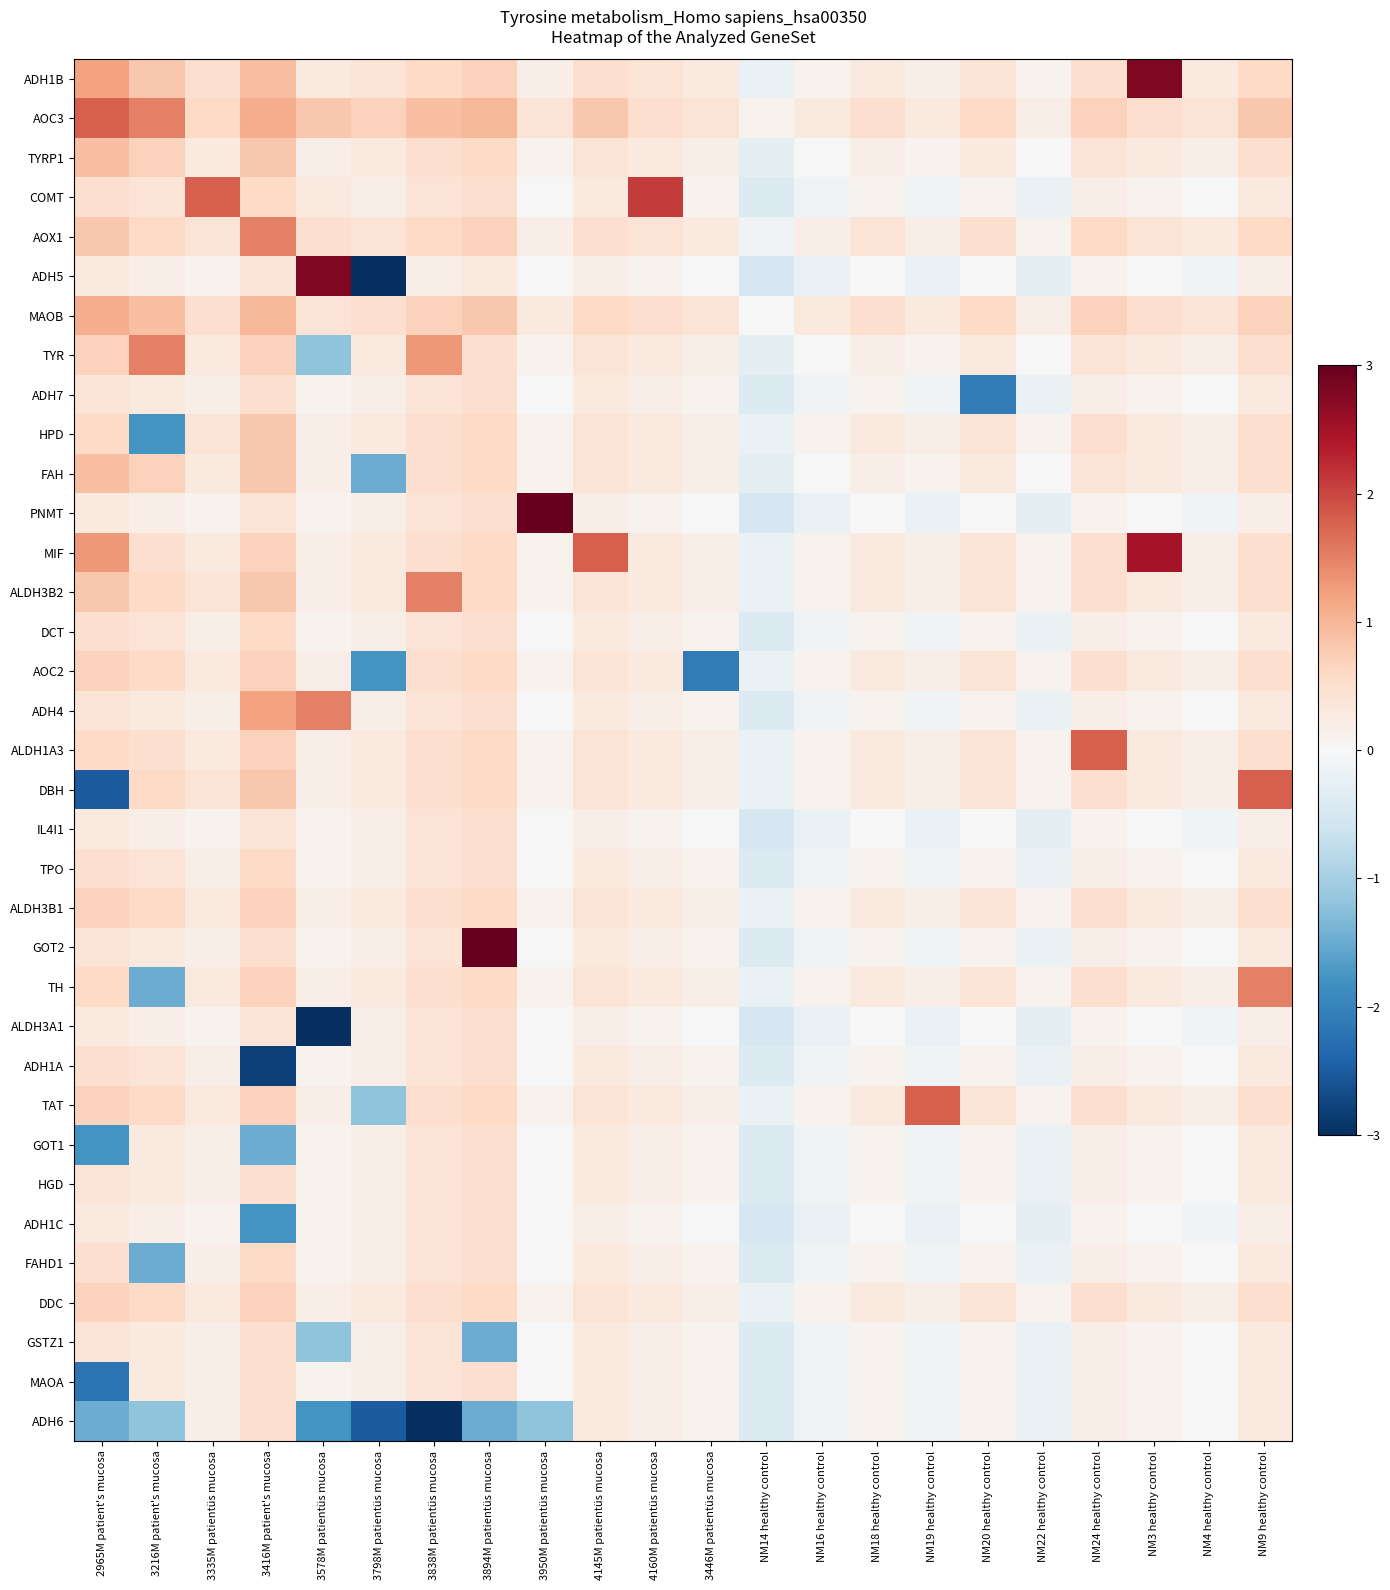

Reading left to right, extract all data points from this chart.

ADH1B: 2965M patient's mucosa=1.2	3216M patient's mucosa=0.8	3335M patientüs mucosa=0.5	3416M patient's mucosa=0.9	3578M patientüs mucosa=0.3	3798M patientüs mucosa=0.4	3838M patientüs mucosa=0.6	3894M patientüs mucosa=0.7	3950M patientüs mucosa=0.2	4145M patientüs mucosa=0.5	4160M patientüs mucosa=0.4	3446M patientüs mucosa=0.3	NM14 healthy control=-0.2	NM16 healthy control=0.1	NM18 healthy control=0.3	NM19 healthy control=0.2	NM20 healthy control=0.4	NM22 healthy control=0.1	NM24 healthy control=0.5	NM3 healthy control=2.8	NM4 healthy control=0.3	NM9 healthy control=0.6
AOC3: 2965M patient's mucosa=1.8	3216M patient's mucosa=1.5	3335M patientüs mucosa=0.6	3416M patient's mucosa=1.1	3578M patientüs mucosa=0.8	3798M patientüs mucosa=0.7	3838M patientüs mucosa=0.9	3894M patientüs mucosa=1.0	3950M patientüs mucosa=0.4	4145M patientüs mucosa=0.8	4160M patientüs mucosa=0.5	3446M patientüs mucosa=0.4	NM14 healthy control=0.1	NM16 healthy control=0.3	NM18 healthy control=0.5	NM19 healthy control=0.3	NM20 healthy control=0.6	NM22 healthy control=0.2	NM24 healthy control=0.7	NM3 healthy control=0.5	NM4 healthy control=0.4	NM9 healthy control=0.8
TYRP1: 2965M patient's mucosa=0.9	3216M patient's mucosa=0.7	3335M patientüs mucosa=0.3	3416M patient's mucosa=0.8	3578M patientüs mucosa=0.2	3798M patientüs mucosa=0.3	3838M patientüs mucosa=0.5	3894M patientüs mucosa=0.6	3950M patientüs mucosa=0.1	4145M patientüs mucosa=0.4	4160M patientüs mucosa=0.3	3446M patientüs mucosa=0.2	NM14 healthy control=-0.3	NM16 healthy control=0.0	NM18 healthy control=0.2	NM19 healthy control=0.1	NM20 healthy control=0.3	NM22 healthy control=0.0	NM24 healthy control=0.4	NM3 healthy control=0.3	NM4 healthy control=0.2	NM9 healthy control=0.5
COMT: 2965M patient's mucosa=0.5	3216M patient's mucosa=0.4	3335M patientüs mucosa=1.8	3416M patient's mucosa=0.6	3578M patientüs mucosa=0.3	3798M patientüs mucosa=0.2	3838M patientüs mucosa=0.4	3894M patientüs mucosa=0.5	3950M patientüs mucosa=0.0	4145M patientüs mucosa=0.3	4160M patientüs mucosa=2.1	3446M patientüs mucosa=0.1	NM14 healthy control=-0.4	NM16 healthy control=-0.1	NM18 healthy control=0.1	NM19 healthy control=-0.1	NM20 healthy control=0.1	NM22 healthy control=-0.2	NM24 healthy control=0.2	NM3 healthy control=0.1	NM4 healthy control=0.0	NM9 healthy control=0.3
AOX1: 2965M patient's mucosa=0.8	3216M patient's mucosa=0.6	3335M patientüs mucosa=0.4	3416M patient's mucosa=1.5	3578M patientüs mucosa=0.5	3798M patientüs mucosa=0.4	3838M patientüs mucosa=0.6	3894M patientüs mucosa=0.7	3950M patientüs mucosa=0.2	4145M patientüs mucosa=0.5	4160M patientüs mucosa=0.4	3446M patientüs mucosa=0.3	NM14 healthy control=-0.1	NM16 healthy control=0.2	NM18 healthy control=0.4	NM19 healthy control=0.2	NM20 healthy control=0.5	NM22 healthy control=0.1	NM24 healthy control=0.6	NM3 healthy control=0.4	NM4 healthy control=0.3	NM9 healthy control=0.6
ADH5: 2965M patient's mucosa=0.3	3216M patient's mucosa=0.2	3335M patientüs mucosa=0.1	3416M patient's mucosa=0.4	3578M patientüs mucosa=2.8	3798M patientüs mucosa=-3.2	3838M patientüs mucosa=0.2	3894M patientüs mucosa=0.3	3950M patientüs mucosa=0.0	4145M patientüs mucosa=0.2	4160M patientüs mucosa=0.1	3446M patientüs mucosa=0.0	NM14 healthy control=-0.5	NM16 healthy control=-0.2	NM18 healthy control=0.0	NM19 healthy control=-0.2	NM20 healthy control=0.0	NM22 healthy control=-0.3	NM24 healthy control=0.1	NM3 healthy control=0.0	NM4 healthy control=-0.1	NM9 healthy control=0.2
MAOB: 2965M patient's mucosa=1.1	3216M patient's mucosa=0.9	3335M patientüs mucosa=0.5	3416M patient's mucosa=1.0	3578M patientüs mucosa=0.4	3798M patientüs mucosa=0.5	3838M patientüs mucosa=0.7	3894M patientüs mucosa=0.8	3950M patientüs mucosa=0.3	4145M patientüs mucosa=0.6	4160M patientüs mucosa=0.5	3446M patientüs mucosa=0.4	NM14 healthy control=0.0	NM16 healthy control=0.3	NM18 healthy control=0.5	NM19 healthy control=0.3	NM20 healthy control=0.6	NM22 healthy control=0.2	NM24 healthy control=0.7	NM3 healthy control=0.5	NM4 healthy control=0.4	NM9 healthy control=0.7
TYR: 2965M patient's mucosa=0.7	3216M patient's mucosa=1.5	3335M patientüs mucosa=0.3	3416M patient's mucosa=0.7	3578M patientüs mucosa=-1.2	3798M patientüs mucosa=0.3	3838M patientüs mucosa=1.3	3894M patientüs mucosa=0.5	3950M patientüs mucosa=0.1	4145M patientüs mucosa=0.4	4160M patientüs mucosa=0.3	3446M patientüs mucosa=0.2	NM14 healthy control=-0.3	NM16 healthy control=0.0	NM18 healthy control=0.2	NM19 healthy control=0.1	NM20 healthy control=0.3	NM22 healthy control=0.0	NM24 healthy control=0.4	NM3 healthy control=0.3	NM4 healthy control=0.2	NM9 healthy control=0.5
ADH7: 2965M patient's mucosa=0.4	3216M patient's mucosa=0.3	3335M patientüs mucosa=0.2	3416M patient's mucosa=0.5	3578M patientüs mucosa=0.1	3798M patientüs mucosa=0.2	3838M patientüs mucosa=0.4	3894M patientüs mucosa=0.5	3950M patientüs mucosa=0.0	4145M patientüs mucosa=0.3	4160M patientüs mucosa=0.2	3446M patientüs mucosa=0.1	NM14 healthy control=-0.4	NM16 healthy control=-0.1	NM18 healthy control=0.1	NM19 healthy control=-0.1	NM20 healthy control=-2.1	NM22 healthy control=-0.2	NM24 healthy control=0.2	NM3 healthy control=0.1	NM4 healthy control=0.0	NM9 healthy control=0.3
HPD: 2965M patient's mucosa=0.6	3216M patient's mucosa=-1.8	3335M patientüs mucosa=0.4	3416M patient's mucosa=0.8	3578M patientüs mucosa=0.2	3798M patientüs mucosa=0.3	3838M patientüs mucosa=0.5	3894M patientüs mucosa=0.6	3950M patientüs mucosa=0.1	4145M patientüs mucosa=0.4	4160M patientüs mucosa=0.3	3446M patientüs mucosa=0.2	NM14 healthy control=-0.2	NM16 healthy control=0.1	NM18 healthy control=0.3	NM19 healthy control=0.2	NM20 healthy control=0.4	NM22 healthy control=0.1	NM24 healthy control=0.5	NM3 healthy control=0.3	NM4 healthy control=0.2	NM9 healthy control=0.5
FAH: 2965M patient's mucosa=0.9	3216M patient's mucosa=0.7	3335M patientüs mucosa=0.3	3416M patient's mucosa=0.8	3578M patientüs mucosa=0.2	3798M patientüs mucosa=-1.5	3838M patientüs mucosa=0.5	3894M patientüs mucosa=0.6	3950M patientüs mucosa=0.1	4145M patientüs mucosa=0.4	4160M patientüs mucosa=0.3	3446M patientüs mucosa=0.2	NM14 healthy control=-0.3	NM16 healthy control=0.0	NM18 healthy control=0.2	NM19 healthy control=0.1	NM20 healthy control=0.3	NM22 healthy control=0.0	NM24 healthy control=0.4	NM3 healthy control=0.3	NM4 healthy control=0.2	NM9 healthy control=0.5
PNMT: 2965M patient's mucosa=0.3	3216M patient's mucosa=0.2	3335M patientüs mucosa=0.1	3416M patient's mucosa=0.4	3578M patientüs mucosa=0.1	3798M patientüs mucosa=0.2	3838M patientüs mucosa=0.4	3894M patientüs mucosa=0.5	3950M patientüs mucosa=3.2	4145M patientüs mucosa=0.2	4160M patientüs mucosa=0.1	3446M patientüs mucosa=0.0	NM14 healthy control=-0.5	NM16 healthy control=-0.2	NM18 healthy control=0.0	NM19 healthy control=-0.2	NM20 healthy control=0.0	NM22 healthy control=-0.3	NM24 healthy control=0.1	NM3 healthy control=0.0	NM4 healthy control=-0.1	NM9 healthy control=0.2
MIF: 2965M patient's mucosa=1.3	3216M patient's mucosa=0.5	3335M patientüs mucosa=0.3	3416M patient's mucosa=0.7	3578M patientüs mucosa=0.2	3798M patientüs mucosa=0.3	3838M patientüs mucosa=0.5	3894M patientüs mucosa=0.6	3950M patientüs mucosa=0.1	4145M patientüs mucosa=1.8	4160M patientüs mucosa=0.3	3446M patientüs mucosa=0.2	NM14 healthy control=-0.2	NM16 healthy control=0.1	NM18 healthy control=0.3	NM19 healthy control=0.2	NM20 healthy control=0.4	NM22 healthy control=0.1	NM24 healthy control=0.5	NM3 healthy control=2.5	NM4 healthy control=0.2	NM9 healthy control=0.5
ALDH3B2: 2965M patient's mucosa=0.8	3216M patient's mucosa=0.6	3335M patientüs mucosa=0.4	3416M patient's mucosa=0.8	3578M patientüs mucosa=0.2	3798M patientüs mucosa=0.3	3838M patientüs mucosa=1.5	3894M patientüs mucosa=0.6	3950M patientüs mucosa=0.1	4145M patientüs mucosa=0.4	4160M patientüs mucosa=0.3	3446M patientüs mucosa=0.2	NM14 healthy control=-0.2	NM16 healthy control=0.1	NM18 healthy control=0.3	NM19 healthy control=0.2	NM20 healthy control=0.4	NM22 healthy control=0.1	NM24 healthy control=0.5	NM3 healthy control=0.3	NM4 healthy control=0.2	NM9 healthy control=0.5
DCT: 2965M patient's mucosa=0.5	3216M patient's mucosa=0.4	3335M patientüs mucosa=0.2	3416M patient's mucosa=0.6	3578M patientüs mucosa=0.1	3798M patientüs mucosa=0.2	3838M patientüs mucosa=0.4	3894M patientüs mucosa=0.5	3950M patientüs mucosa=0.0	4145M patientüs mucosa=0.3	4160M patientüs mucosa=0.2	3446M patientüs mucosa=0.1	NM14 healthy control=-0.4	NM16 healthy control=-0.1	NM18 healthy control=0.1	NM19 healthy control=-0.1	NM20 healthy control=0.1	NM22 healthy control=-0.2	NM24 healthy control=0.2	NM3 healthy control=0.1	NM4 healthy control=0.0	NM9 healthy control=0.3
AOC2: 2965M patient's mucosa=0.7	3216M patient's mucosa=0.6	3335M patientüs mucosa=0.3	3416M patient's mucosa=0.7	3578M patientüs mucosa=0.2	3798M patientüs mucosa=-1.8	3838M patientüs mucosa=0.5	3894M patientüs mucosa=0.6	3950M patientüs mucosa=0.1	4145M patientüs mucosa=0.4	4160M patientüs mucosa=0.3	3446M patientüs mucosa=-2.1	NM14 healthy control=-0.2	NM16 healthy control=0.1	NM18 healthy control=0.3	NM19 healthy control=0.2	NM20 healthy control=0.4	NM22 healthy control=0.1	NM24 healthy control=0.5	NM3 healthy control=0.3	NM4 healthy control=0.2	NM9 healthy control=0.5
ADH4: 2965M patient's mucosa=0.4	3216M patient's mucosa=0.3	3335M patientüs mucosa=0.2	3416M patient's mucosa=1.2	3578M patientüs mucosa=1.5	3798M patientüs mucosa=0.2	3838M patientüs mucosa=0.4	3894M patientüs mucosa=0.5	3950M patientüs mucosa=0.0	4145M patientüs mucosa=0.3	4160M patientüs mucosa=0.2	3446M patientüs mucosa=0.1	NM14 healthy control=-0.4	NM16 healthy control=-0.1	NM18 healthy control=0.1	NM19 healthy control=-0.1	NM20 healthy control=0.1	NM22 healthy control=-0.2	NM24 healthy control=0.2	NM3 healthy control=0.1	NM4 healthy control=0.0	NM9 healthy control=0.3
ALDH1A3: 2965M patient's mucosa=0.6	3216M patient's mucosa=0.5	3335M patientüs mucosa=0.3	3416M patient's mucosa=0.7	3578M patientüs mucosa=0.2	3798M patientüs mucosa=0.3	3838M patientüs mucosa=0.5	3894M patientüs mucosa=0.6	3950M patientüs mucosa=0.1	4145M patientüs mucosa=0.4	4160M patientüs mucosa=0.3	3446M patientüs mucosa=0.2	NM14 healthy control=-0.2	NM16 healthy control=0.1	NM18 healthy control=0.3	NM19 healthy control=0.2	NM20 healthy control=0.4	NM22 healthy control=0.1	NM24 healthy control=1.8	NM3 healthy control=0.3	NM4 healthy control=0.2	NM9 healthy control=0.5
DBH: 2965M patient's mucosa=-2.5	3216M patient's mucosa=0.6	3335M patientüs mucosa=0.4	3416M patient's mucosa=0.8	3578M patientüs mucosa=0.2	3798M patientüs mucosa=0.3	3838M patientüs mucosa=0.5	3894M patientüs mucosa=0.6	3950M patientüs mucosa=0.1	4145M patientüs mucosa=0.4	4160M patientüs mucosa=0.3	3446M patientüs mucosa=0.2	NM14 healthy control=-0.2	NM16 healthy control=0.1	NM18 healthy control=0.3	NM19 healthy control=0.2	NM20 healthy control=0.4	NM22 healthy control=0.1	NM24 healthy control=0.5	NM3 healthy control=0.3	NM4 healthy control=0.2	NM9 healthy control=1.8
IL4I1: 2965M patient's mucosa=0.3	3216M patient's mucosa=0.2	3335M patientüs mucosa=0.1	3416M patient's mucosa=0.4	3578M patientüs mucosa=0.1	3798M patientüs mucosa=0.2	3838M patientüs mucosa=0.4	3894M patientüs mucosa=0.5	3950M patientüs mucosa=0.0	4145M patientüs mucosa=0.2	4160M patientüs mucosa=0.1	3446M patientüs mucosa=0.0	NM14 healthy control=-0.5	NM16 healthy control=-0.2	NM18 healthy control=0.0	NM19 healthy control=-0.2	NM20 healthy control=0.0	NM22 healthy control=-0.3	NM24 healthy control=0.1	NM3 healthy control=0.0	NM4 healthy control=-0.1	NM9 healthy control=0.2
TPO: 2965M patient's mucosa=0.5	3216M patient's mucosa=0.4	3335M patientüs mucosa=0.2	3416M patient's mucosa=0.6	3578M patientüs mucosa=0.1	3798M patientüs mucosa=0.2	3838M patientüs mucosa=0.4	3894M patientüs mucosa=0.5	3950M patientüs mucosa=0.0	4145M patientüs mucosa=0.3	4160M patientüs mucosa=0.2	3446M patientüs mucosa=0.1	NM14 healthy control=-0.4	NM16 healthy control=-0.1	NM18 healthy control=0.1	NM19 healthy control=-0.1	NM20 healthy control=0.1	NM22 healthy control=-0.2	NM24 healthy control=0.2	NM3 healthy control=0.1	NM4 healthy control=0.0	NM9 healthy control=0.3
ALDH3B1: 2965M patient's mucosa=0.7	3216M patient's mucosa=0.6	3335M patientüs mucosa=0.3	3416M patient's mucosa=0.7	3578M patientüs mucosa=0.2	3798M patientüs mucosa=0.3	3838M patientüs mucosa=0.5	3894M patientüs mucosa=0.6	3950M patientüs mucosa=0.1	4145M patientüs mucosa=0.4	4160M patientüs mucosa=0.3	3446M patientüs mucosa=0.2	NM14 healthy control=-0.2	NM16 healthy control=0.1	NM18 healthy control=0.3	NM19 healthy control=0.2	NM20 healthy control=0.4	NM22 healthy control=0.1	NM24 healthy control=0.5	NM3 healthy control=0.3	NM4 healthy control=0.2	NM9 healthy control=0.5
GOT2: 2965M patient's mucosa=0.4	3216M patient's mucosa=0.3	3335M patientüs mucosa=0.2	3416M patient's mucosa=0.5	3578M patientüs mucosa=0.1	3798M patientüs mucosa=0.2	3838M patientüs mucosa=0.4	3894M patientüs mucosa=3.1	3950M patientüs mucosa=0.0	4145M patientüs mucosa=0.3	4160M patientüs mucosa=0.2	3446M patientüs mucosa=0.1	NM14 healthy control=-0.4	NM16 healthy control=-0.1	NM18 healthy control=0.1	NM19 healthy control=-0.1	NM20 healthy control=0.1	NM22 healthy control=-0.2	NM24 healthy control=0.2	NM3 healthy control=0.1	NM4 healthy control=0.0	NM9 healthy control=0.3
TH: 2965M patient's mucosa=0.6	3216M patient's mucosa=-1.5	3335M patientüs mucosa=0.3	3416M patient's mucosa=0.7	3578M patientüs mucosa=0.2	3798M patientüs mucosa=0.3	3838M patientüs mucosa=0.5	3894M patientüs mucosa=0.6	3950M patientüs mucosa=0.1	4145M patientüs mucosa=0.4	4160M patientüs mucosa=0.3	3446M patientüs mucosa=0.2	NM14 healthy control=-0.2	NM16 healthy control=0.1	NM18 healthy control=0.3	NM19 healthy control=0.2	NM20 healthy control=0.4	NM22 healthy control=0.1	NM24 healthy control=0.5	NM3 healthy control=0.3	NM4 healthy control=0.2	NM9 healthy control=1.5
ALDH3A1: 2965M patient's mucosa=0.3	3216M patient's mucosa=0.2	3335M patientüs mucosa=0.1	3416M patient's mucosa=0.4	3578M patientüs mucosa=-3.0	3798M patientüs mucosa=0.2	3838M patientüs mucosa=0.4	3894M patientüs mucosa=0.5	3950M patientüs mucosa=0.0	4145M patientüs mucosa=0.2	4160M patientüs mucosa=0.1	3446M patientüs mucosa=0.0	NM14 healthy control=-0.5	NM16 healthy control=-0.2	NM18 healthy control=0.0	NM19 healthy control=-0.2	NM20 healthy control=0.0	NM22 healthy control=-0.3	NM24 healthy control=0.1	NM3 healthy control=0.0	NM4 healthy control=-0.1	NM9 healthy control=0.2
ADH1A: 2965M patient's mucosa=0.5	3216M patient's mucosa=0.4	3335M patientüs mucosa=0.2	3416M patient's mucosa=-2.8	3578M patientüs mucosa=0.1	3798M patientüs mucosa=0.2	3838M patientüs mucosa=0.4	3894M patientüs mucosa=0.5	3950M patientüs mucosa=0.0	4145M patientüs mucosa=0.3	4160M patientüs mucosa=0.2	3446M patientüs mucosa=0.1	NM14 healthy control=-0.4	NM16 healthy control=-0.1	NM18 healthy control=0.1	NM19 healthy control=-0.1	NM20 healthy control=0.1	NM22 healthy control=-0.2	NM24 healthy control=0.2	NM3 healthy control=0.1	NM4 healthy control=0.0	NM9 healthy control=0.3
TAT: 2965M patient's mucosa=0.7	3216M patient's mucosa=0.6	3335M patientüs mucosa=0.3	3416M patient's mucosa=0.7	3578M patientüs mucosa=0.2	3798M patientüs mucosa=-1.2	3838M patientüs mucosa=0.5	3894M patientüs mucosa=0.6	3950M patientüs mucosa=0.1	4145M patientüs mucosa=0.4	4160M patientüs mucosa=0.3	3446M patientüs mucosa=0.2	NM14 healthy control=-0.2	NM16 healthy control=0.1	NM18 healthy control=0.3	NM19 healthy control=1.8	NM20 healthy control=0.4	NM22 healthy control=0.1	NM24 healthy control=0.5	NM3 healthy control=0.3	NM4 healthy control=0.2	NM9 healthy control=0.5
GOT1: 2965M patient's mucosa=-1.8	3216M patient's mucosa=0.3	3335M patientüs mucosa=0.2	3416M patient's mucosa=-1.5	3578M patientüs mucosa=0.1	3798M patientüs mucosa=0.2	3838M patientüs mucosa=0.4	3894M patientüs mucosa=0.5	3950M patientüs mucosa=0.0	4145M patientüs mucosa=0.3	4160M patientüs mucosa=0.2	3446M patientüs mucosa=0.1	NM14 healthy control=-0.4	NM16 healthy control=-0.1	NM18 healthy control=0.1	NM19 healthy control=-0.1	NM20 healthy control=0.1	NM22 healthy control=-0.2	NM24 healthy control=0.2	NM3 healthy control=0.1	NM4 healthy control=0.0	NM9 healthy control=0.3
HGD: 2965M patient's mucosa=0.4	3216M patient's mucosa=0.3	3335M patientüs mucosa=0.2	3416M patient's mucosa=0.5	3578M patientüs mucosa=0.1	3798M patientüs mucosa=0.2	3838M patientüs mucosa=0.4	3894M patientüs mucosa=0.5	3950M patientüs mucosa=0.0	4145M patientüs mucosa=0.3	4160M patientüs mucosa=0.2	3446M patientüs mucosa=0.1	NM14 healthy control=-0.4	NM16 healthy control=-0.1	NM18 healthy control=0.1	NM19 healthy control=-0.1	NM20 healthy control=0.1	NM22 healthy control=-0.2	NM24 healthy control=0.2	NM3 healthy control=0.1	NM4 healthy control=0.0	NM9 healthy control=0.3
ADH1C: 2965M patient's mucosa=0.3	3216M patient's mucosa=0.2	3335M patientüs mucosa=0.1	3416M patient's mucosa=-1.8	3578M patientüs mucosa=0.1	3798M patientüs mucosa=0.2	3838M patientüs mucosa=0.4	3894M patientüs mucosa=0.5	3950M patientüs mucosa=0.0	4145M patientüs mucosa=0.2	4160M patientüs mucosa=0.1	3446M patientüs mucosa=0.0	NM14 healthy control=-0.5	NM16 healthy control=-0.2	NM18 healthy control=0.0	NM19 healthy control=-0.2	NM20 healthy control=0.0	NM22 healthy control=-0.3	NM24 healthy control=0.1	NM3 healthy control=0.0	NM4 healthy control=-0.1	NM9 healthy control=0.2
FAHD1: 2965M patient's mucosa=0.5	3216M patient's mucosa=-1.5	3335M patientüs mucosa=0.2	3416M patient's mucosa=0.6	3578M patientüs mucosa=0.1	3798M patientüs mucosa=0.2	3838M patientüs mucosa=0.4	3894M patientüs mucosa=0.5	3950M patientüs mucosa=0.0	4145M patientüs mucosa=0.3	4160M patientüs mucosa=0.2	3446M patientüs mucosa=0.1	NM14 healthy control=-0.4	NM16 healthy control=-0.1	NM18 healthy control=0.1	NM19 healthy control=-0.1	NM20 healthy control=0.1	NM22 healthy control=-0.2	NM24 healthy control=0.2	NM3 healthy control=0.1	NM4 healthy control=0.0	NM9 healthy control=0.3
DDC: 2965M patient's mucosa=0.7	3216M patient's mucosa=0.6	3335M patientüs mucosa=0.3	3416M patient's mucosa=0.7	3578M patientüs mucosa=0.2	3798M patientüs mucosa=0.3	3838M patientüs mucosa=0.5	3894M patientüs mucosa=0.6	3950M patientüs mucosa=0.1	4145M patientüs mucosa=0.4	4160M patientüs mucosa=0.3	3446M patientüs mucosa=0.2	NM14 healthy control=-0.2	NM16 healthy control=0.1	NM18 healthy control=0.3	NM19 healthy control=0.2	NM20 healthy control=0.4	NM22 healthy control=0.1	NM24 healthy control=0.5	NM3 healthy control=0.3	NM4 healthy control=0.2	NM9 healthy control=0.5
GSTZ1: 2965M patient's mucosa=0.4	3216M patient's mucosa=0.3	3335M patientüs mucosa=0.2	3416M patient's mucosa=0.5	3578M patientüs mucosa=-1.2	3798M patientüs mucosa=0.2	3838M patientüs mucosa=0.4	3894M patientüs mucosa=-1.5	3950M patientüs mucosa=0.0	4145M patientüs mucosa=0.3	4160M patientüs mucosa=0.2	3446M patientüs mucosa=0.1	NM14 healthy control=-0.4	NM16 healthy control=-0.1	NM18 healthy control=0.1	NM19 healthy control=-0.1	NM20 healthy control=0.1	NM22 healthy control=-0.2	NM24 healthy control=0.2	NM3 healthy control=0.1	NM4 healthy control=0.0	NM9 healthy control=0.3
MAOA: 2965M patient's mucosa=-2.2	3216M patient's mucosa=0.3	3335M patientüs mucosa=0.2	3416M patient's mucosa=0.5	3578M patientüs mucosa=0.1	3798M patientüs mucosa=0.2	3838M patientüs mucosa=0.4	3894M patientüs mucosa=0.5	3950M patientüs mucosa=0.0	4145M patientüs mucosa=0.3	4160M patientüs mucosa=0.2	3446M patientüs mucosa=0.1	NM14 healthy control=-0.4	NM16 healthy control=-0.1	NM18 healthy control=0.1	NM19 healthy control=-0.1	NM20 healthy control=0.1	NM22 healthy control=-0.2	NM24 healthy control=0.2	NM3 healthy control=0.1	NM4 healthy control=0.0	NM9 healthy control=0.3
ADH6: 2965M patient's mucosa=-1.5	3216M patient's mucosa=-1.2	3335M patientüs mucosa=0.2	3416M patient's mucosa=0.5	3578M patientüs mucosa=-1.8	3798M patientüs mucosa=-2.5	3838M patientüs mucosa=-3.0	3894M patientüs mucosa=-1.5	3950M patientüs mucosa=-1.2	4145M patientüs mucosa=0.3	4160M patientüs mucosa=0.2	3446M patientüs mucosa=0.1	NM14 healthy control=-0.4	NM16 healthy control=-0.1	NM18 healthy control=0.1	NM19 healthy control=-0.1	NM20 healthy control=0.1	NM22 healthy control=-0.2	NM24 healthy control=0.2	NM3 healthy control=0.1	NM4 healthy control=0.0	NM9 healthy control=0.3